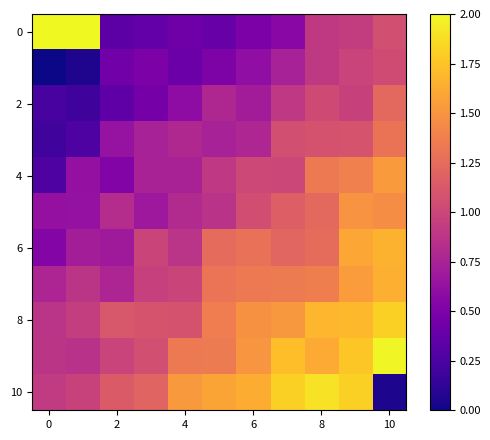

How many distinct data groups are displayed?

11